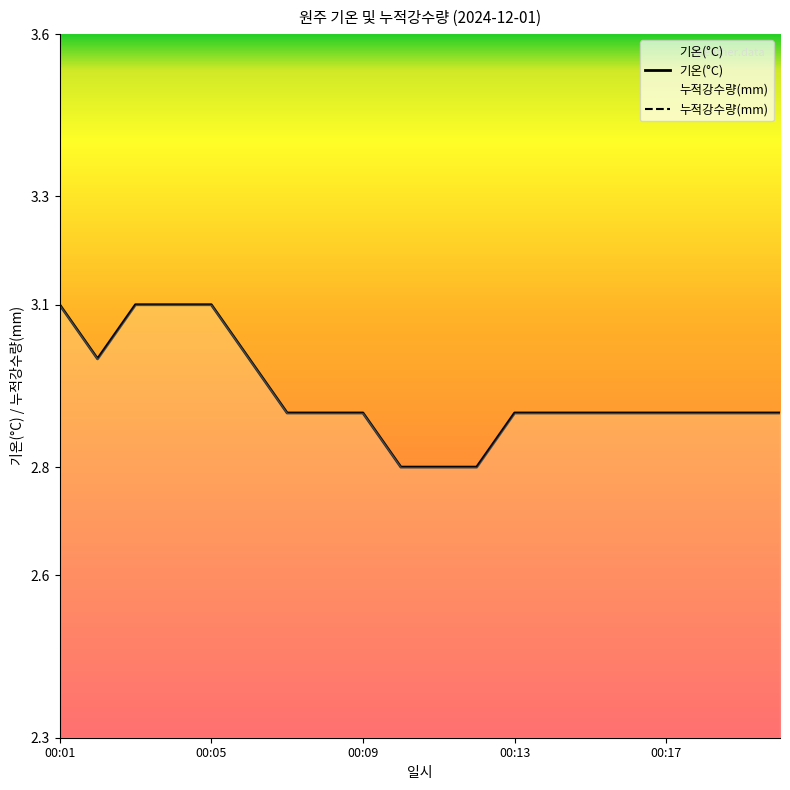

What is the highest value of the 기온(°C) series?

3.1